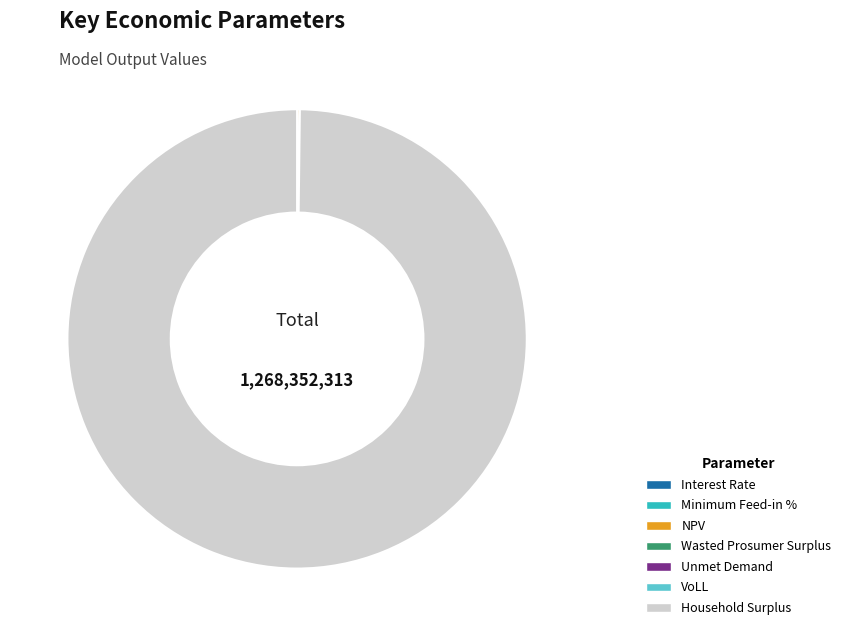

Does Household Surplus represent more than half of the total?

Yes